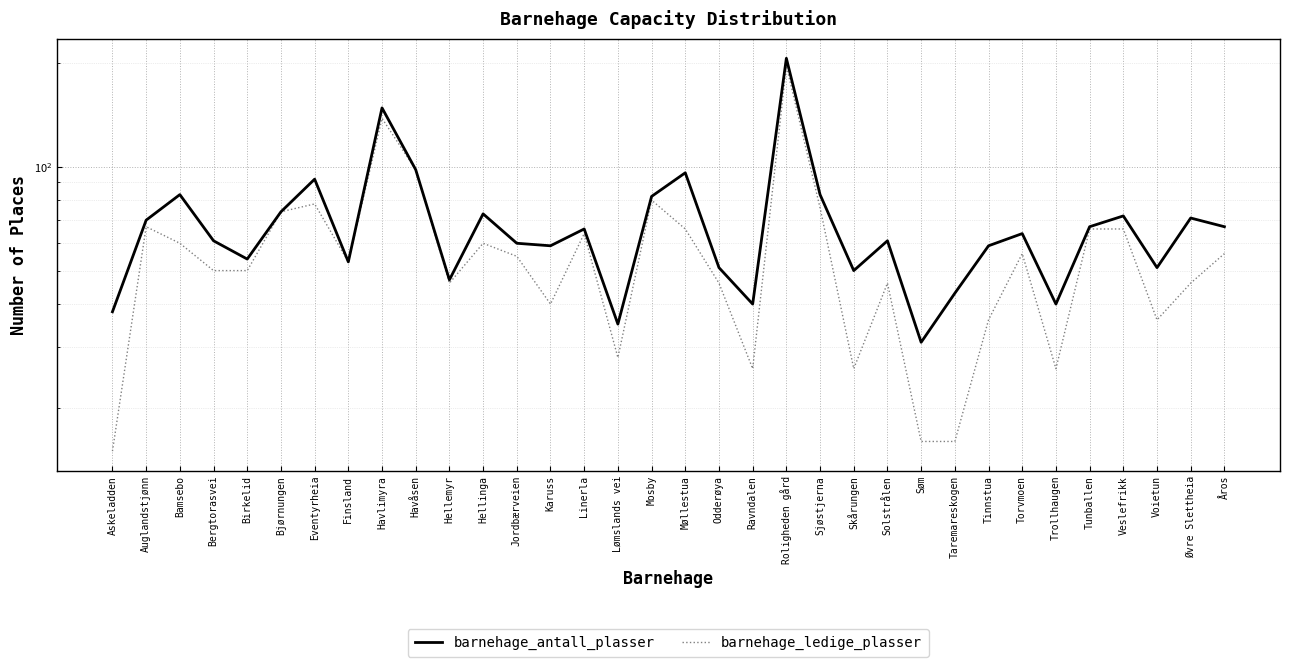

Does the chart have visible grid lines?

Yes